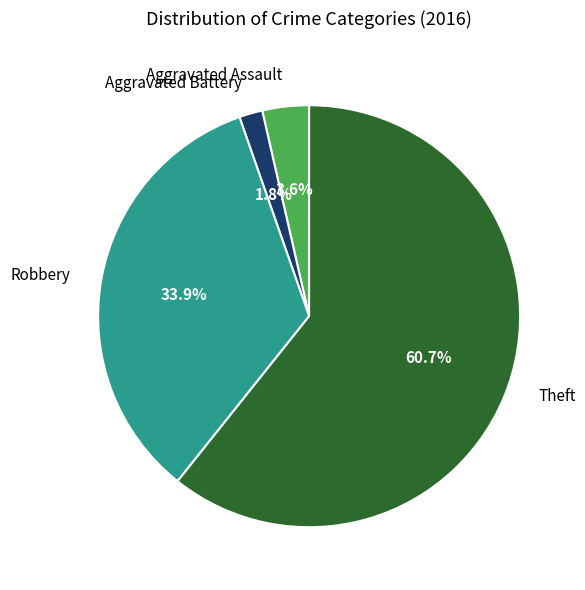

Which category has the biggest portion of the pie?

Theft